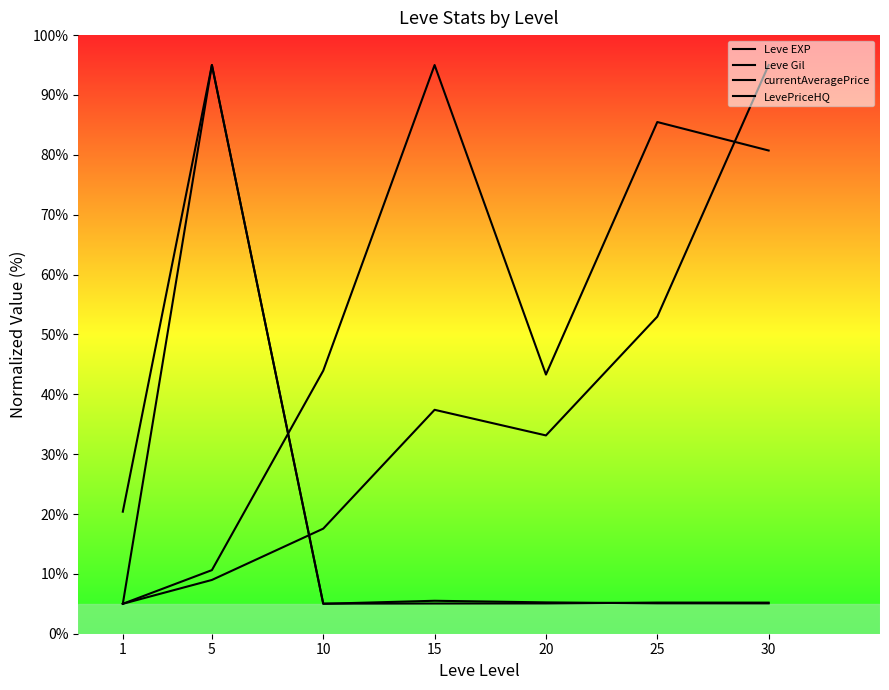

Rank the series by their maximum value, from highest to lowest.

currentAveragePrice, LevePriceHQ, Leve EXP, Leve Gil